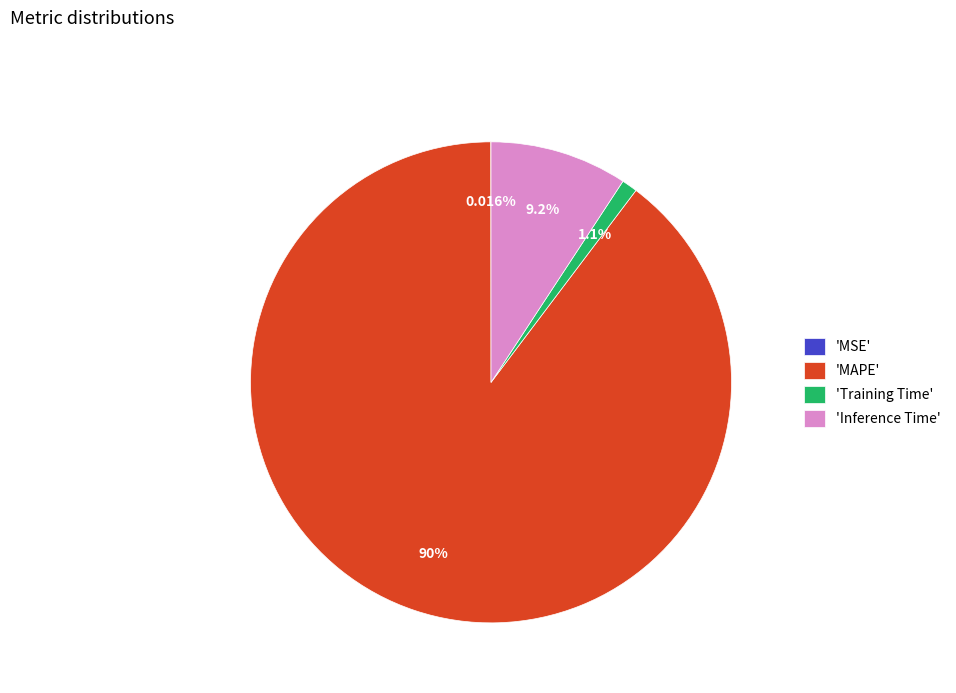

What is the largest slice in the pie chart?

'MAPE'